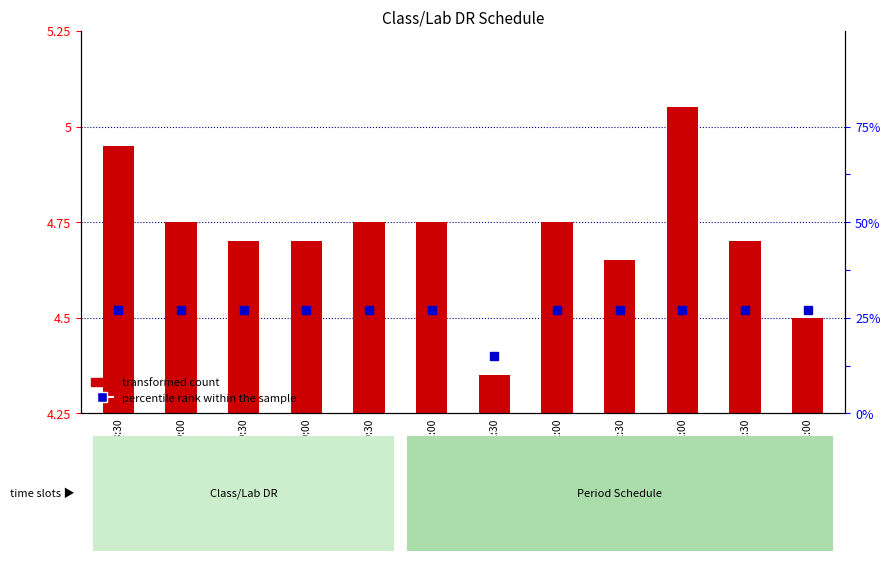

What is the label of the 9th bar from the right?

09:30-10:00